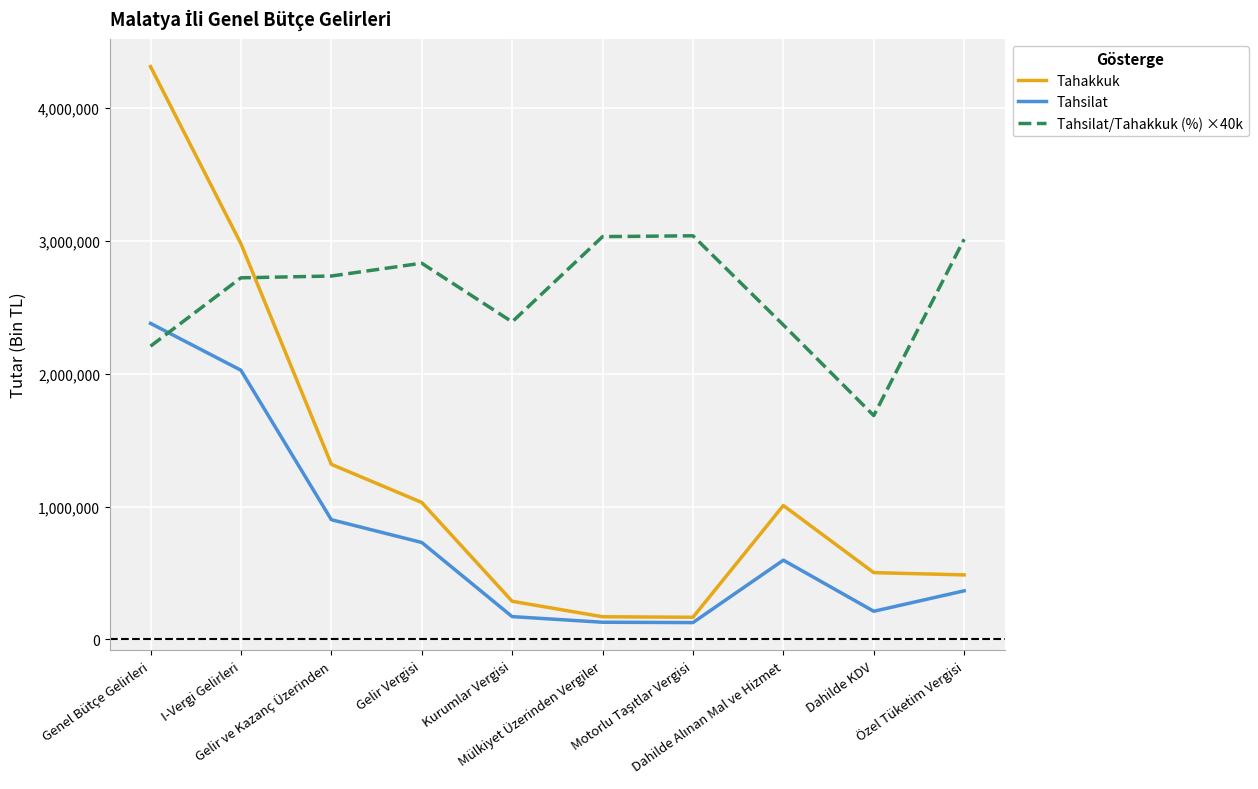

At which label does Tahakkuk reach its peak?

Genel Bütçe Gelirleri